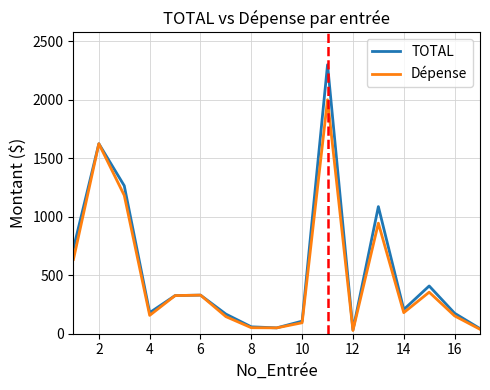

List the series in order of their peak value, lowest first.

Dépense, TOTAL